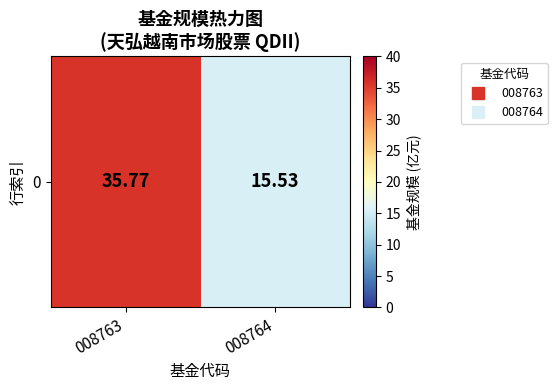

Is it true that the value at 008763 is 54.5?

False